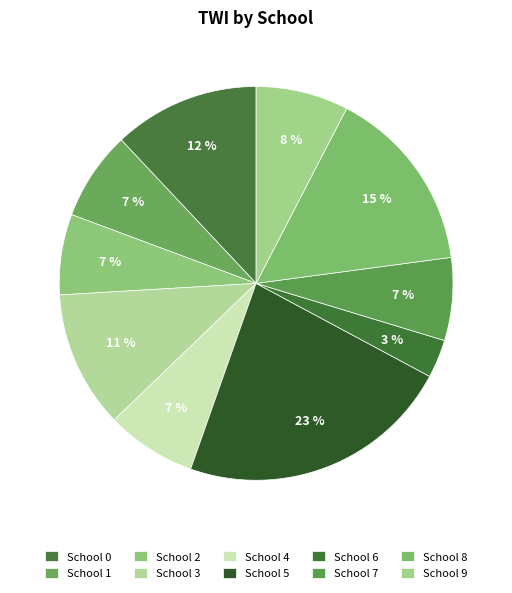

Count the number of slices in the pie.

10